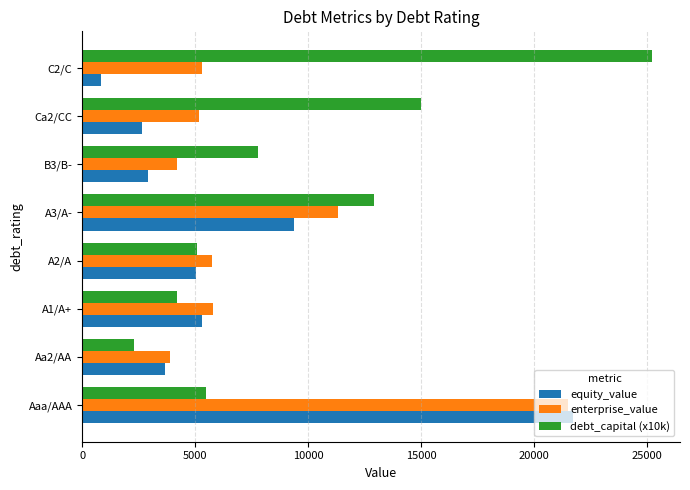

What is the difference between the maximum and second lowest values in the enterprise_value series?

17328.3